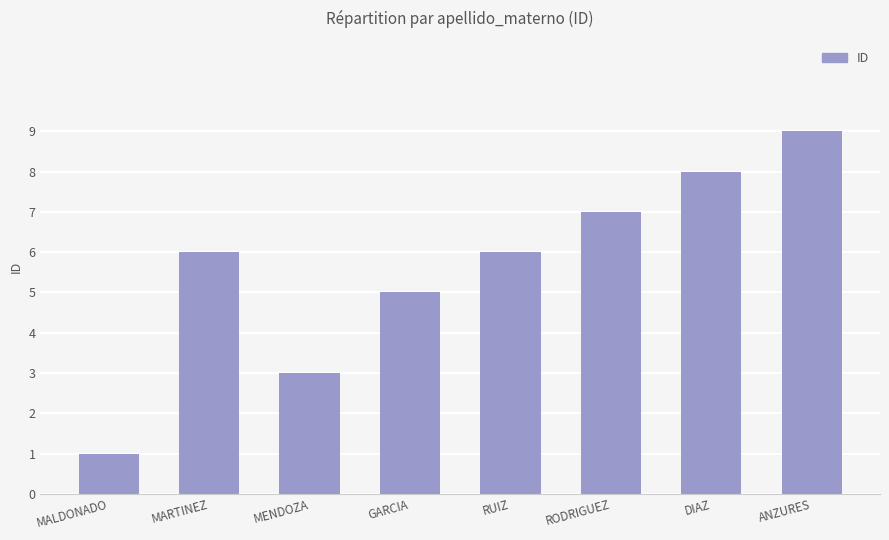

What is the ratio of the value at MARTINEZ to the value at MENDOZA?

2.0